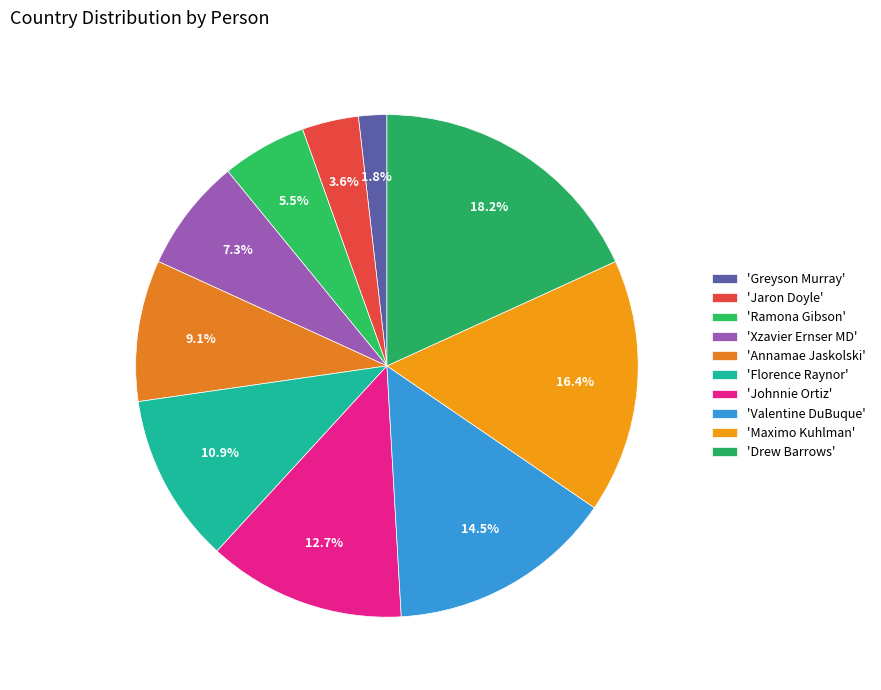

Count the number of slices in the pie.

10